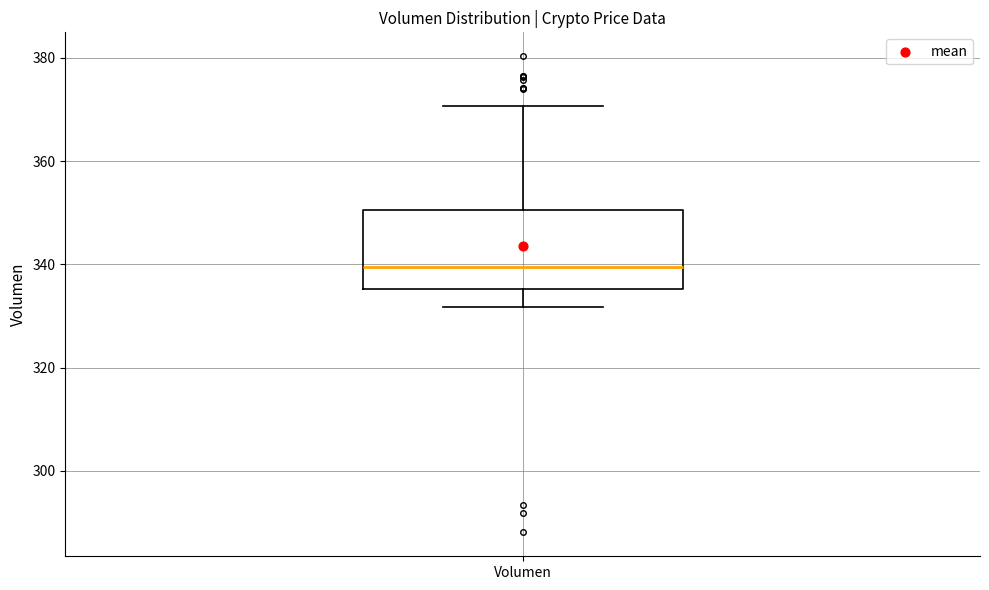

Where does the lower whisker of the box for Volumen end on the y-axis? The values are not printed on the chart, so give them approximately, as read against the axis.

332